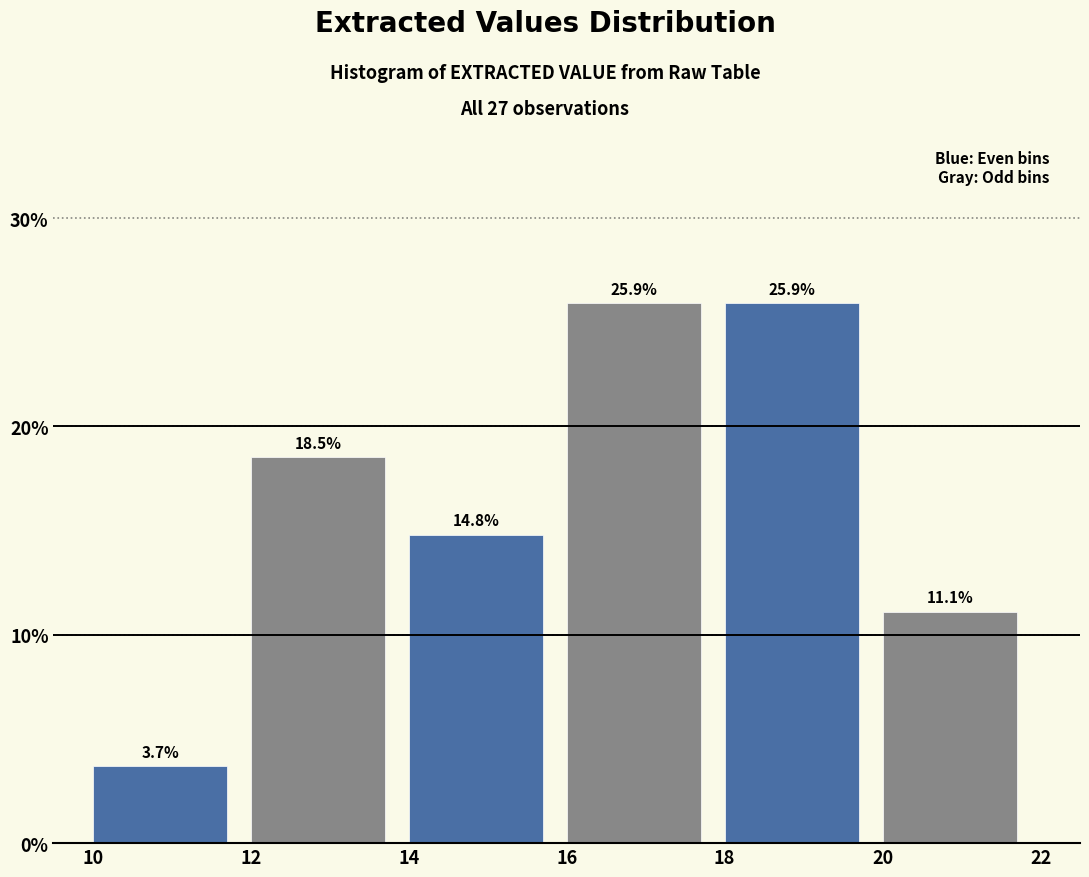

Reading left to right, transcribe this chart: for each bar, give the range it covers on the x-axis and its height.

10 to 12: 3.7
12 to 14: 18.5
14 to 16: 14.8
16 to 18: 25.9
18 to 20: 25.9
20 to 22: 11.1